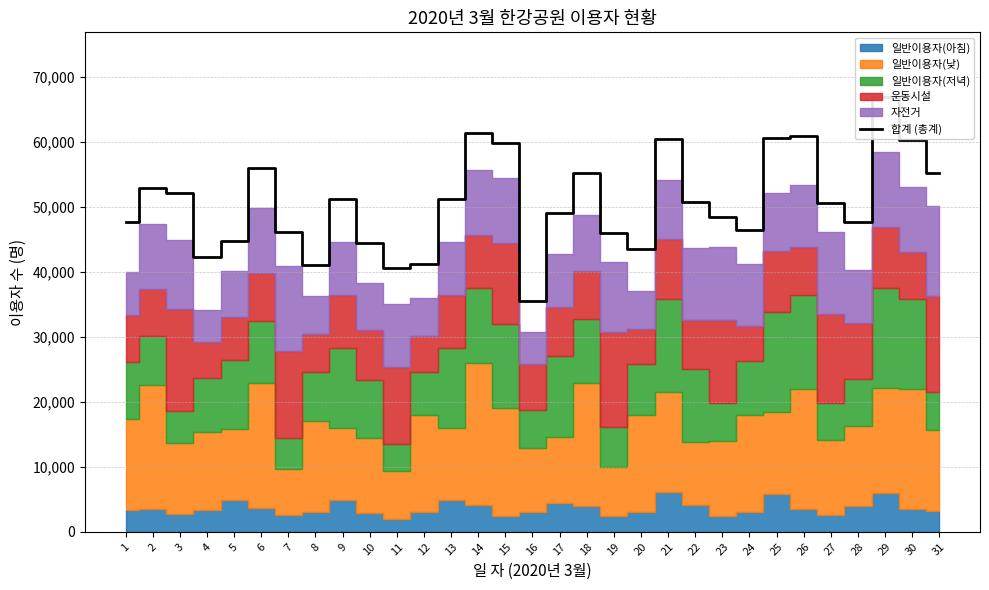

What is the difference between the values at 19 and 11?

5385